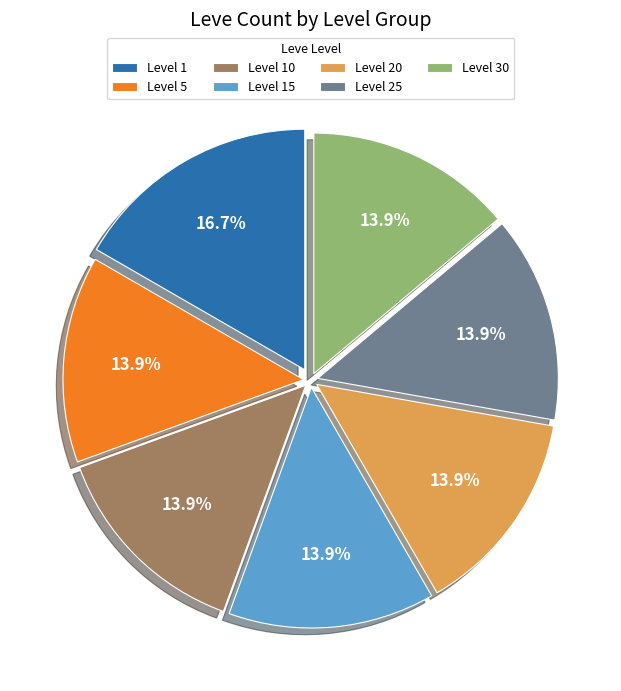

What is the total percentage of Level 10 and Level 30?

27.8%